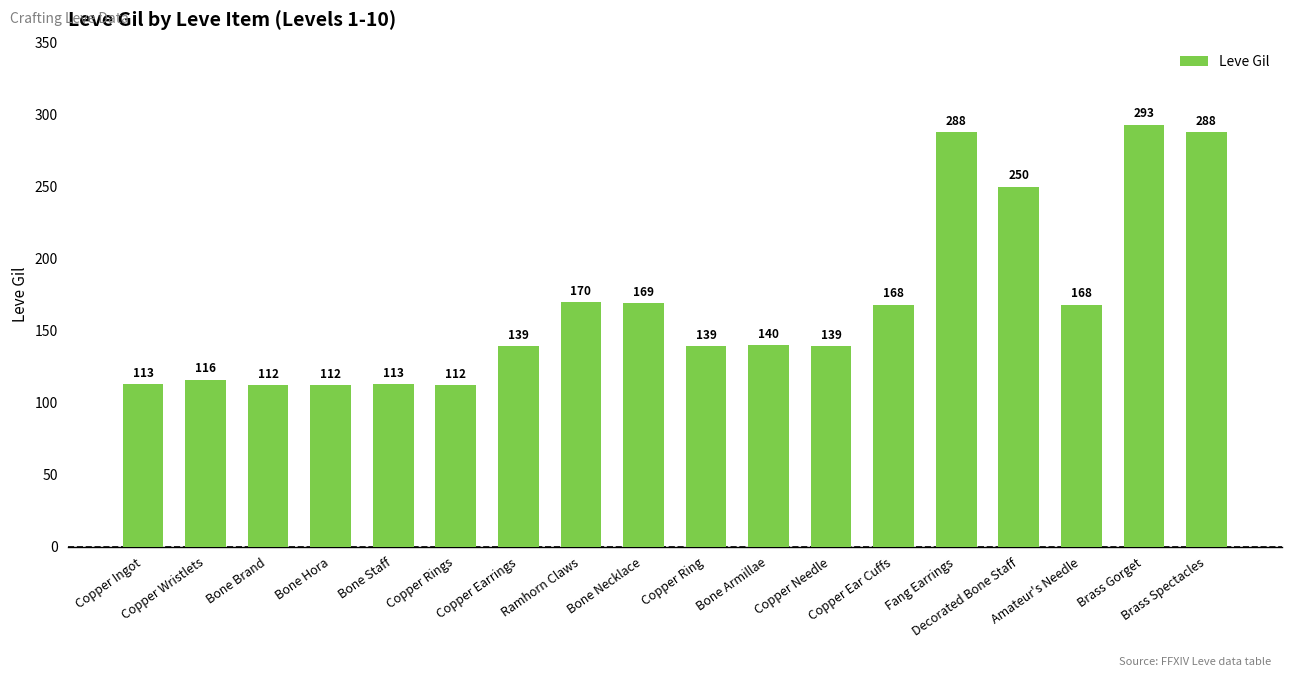

Count the number of categories in the chart.

18